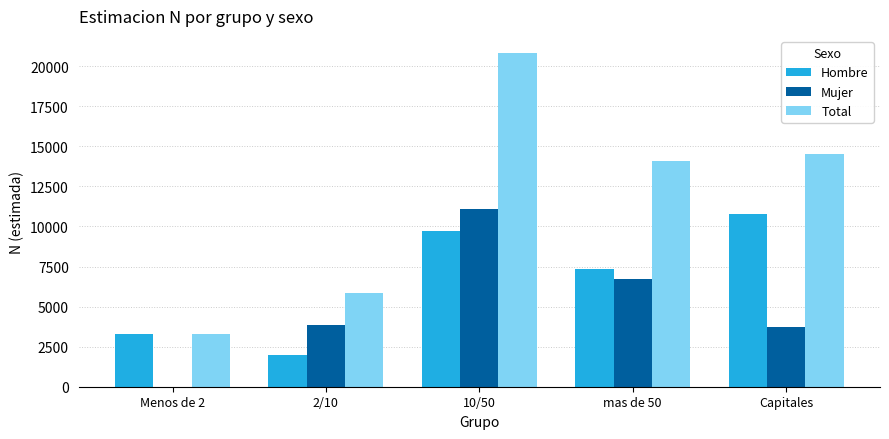

Reading left to right, extract all data points from this chart.

Hombre: 3273	1995	9739	7375	10771
Mujer: 0	3860	11107	6706	3738
Total: 3273	5855	20846	14080	14510